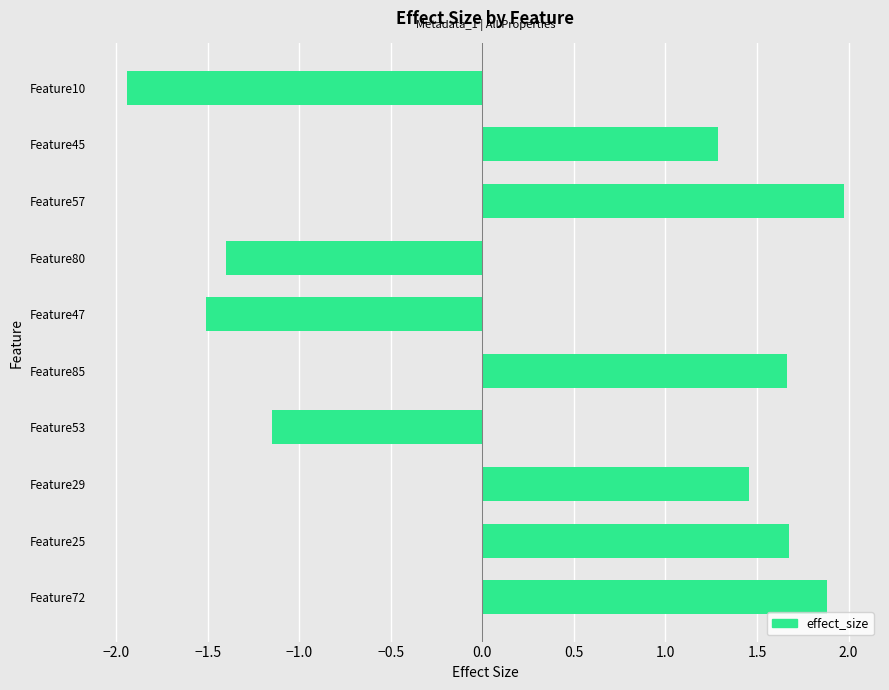

How many distinct data groups are displayed?

1